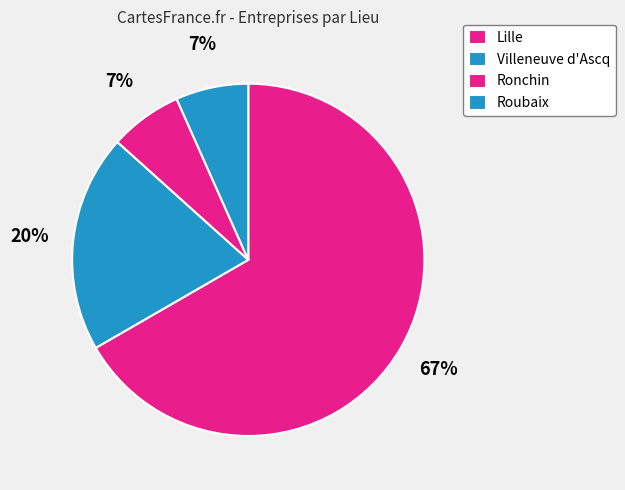

Count the number of slices in the pie.

4